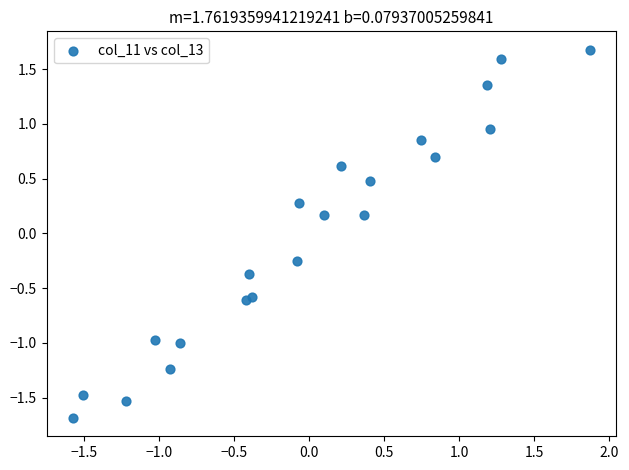

What is the range of X values (max minus min)?

3.4